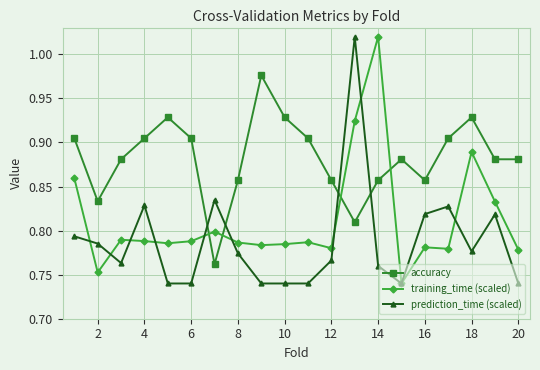

True or false: accuracy has more than 2 interior local peaks.

True